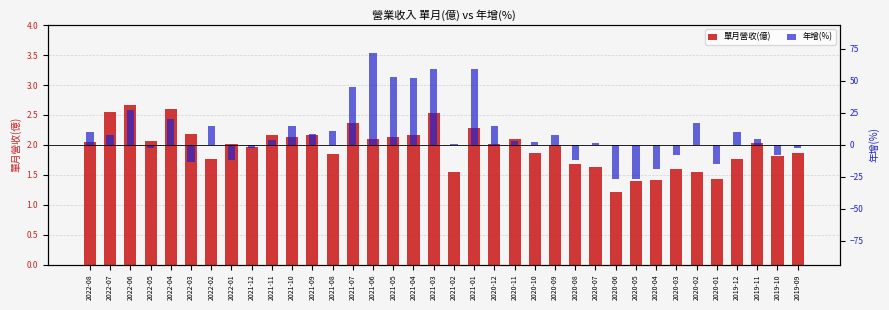

What is the approximate value of 單月營收(億) at 2019-10?

1.8